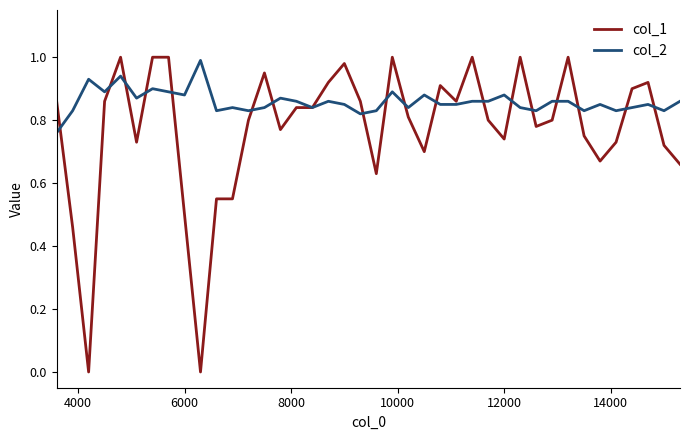

Which series has the widest spread of values?

col_1